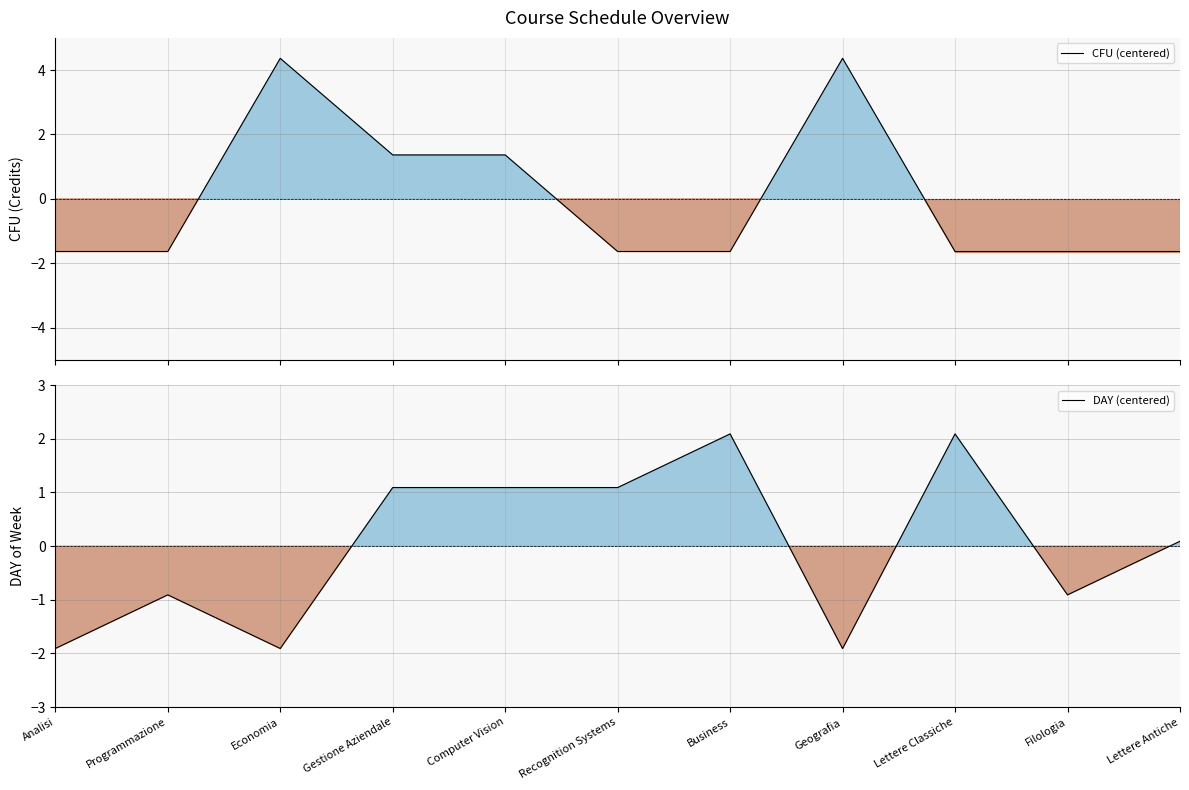

How many intersections are there between DAY (centered) and CFU (centered)?

5